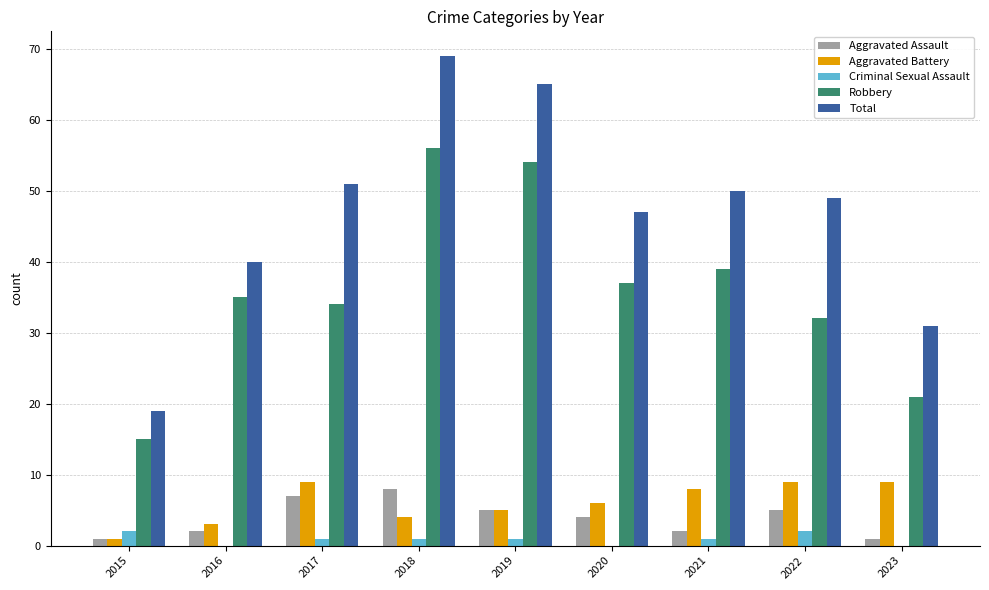

Reading left to right, what are all the values shown in this chart?

Aggravated Assault: 1	2	7	8	5	4	2	5	1
Aggravated Battery: 1	3	9	4	5	6	8	9	9
Criminal Sexual Assault: 2	0	1	1	1	0	1	2	0
Robbery: 15	35	34	56	54	37	39	32	21
Total: 19	40	51	69	65	47	50	49	31